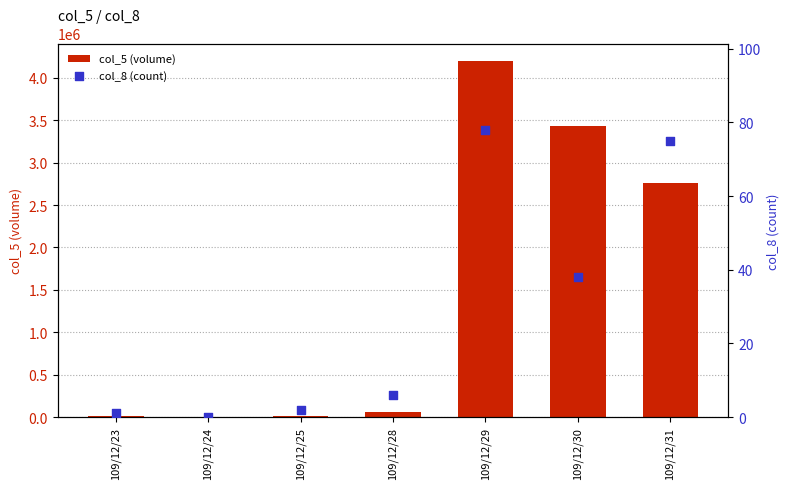

Which series reaches the maximum Y coordinate?

col_5 (volume)